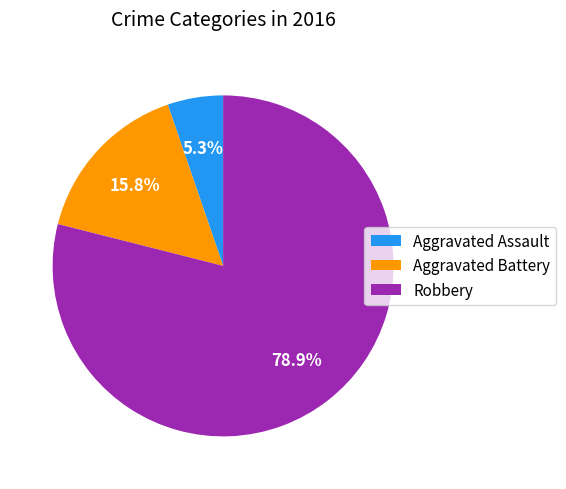

What is the total percentage of Robbery and Aggravated Assault?

84.2%